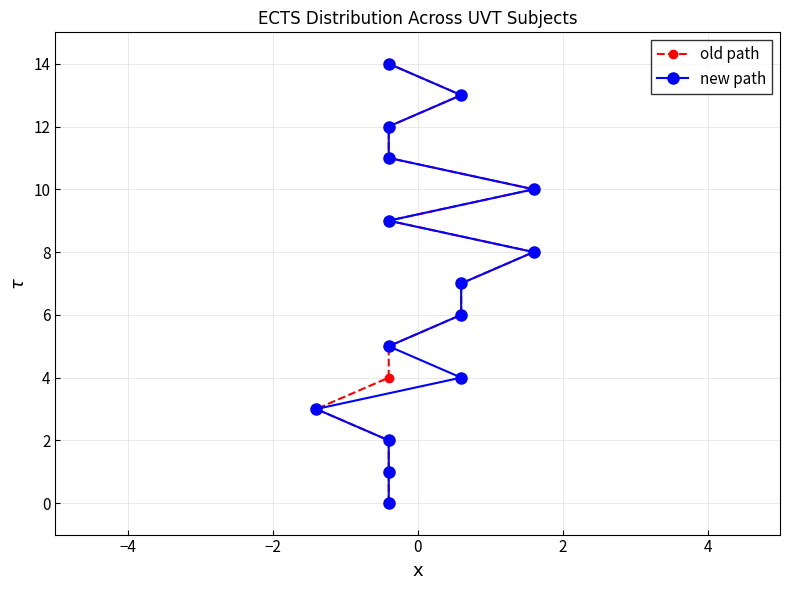

True or false: old path and new path cross at least once.

False